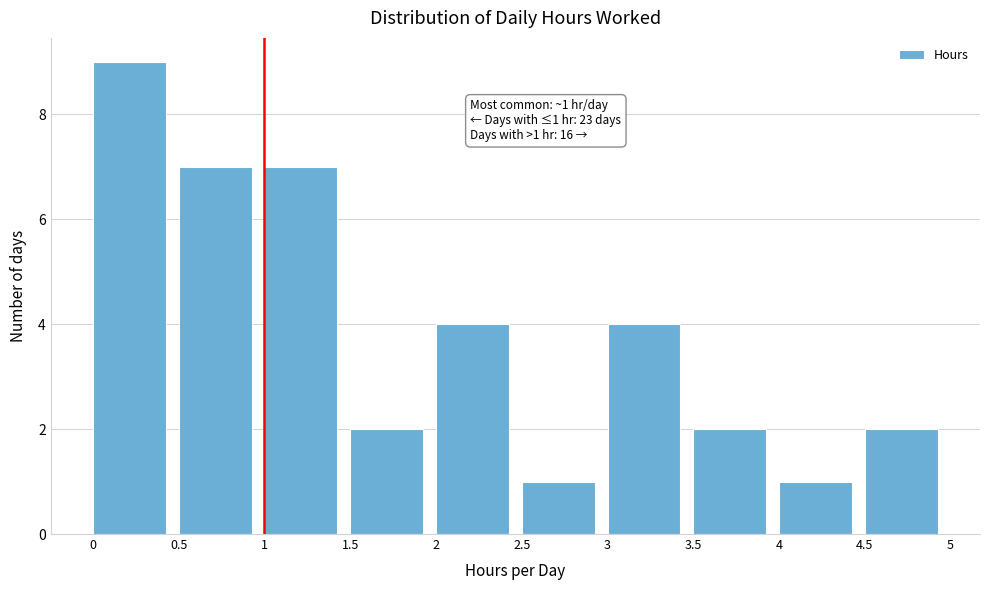

Which range on the x-axis has the tallest bar?

0 to 0.5